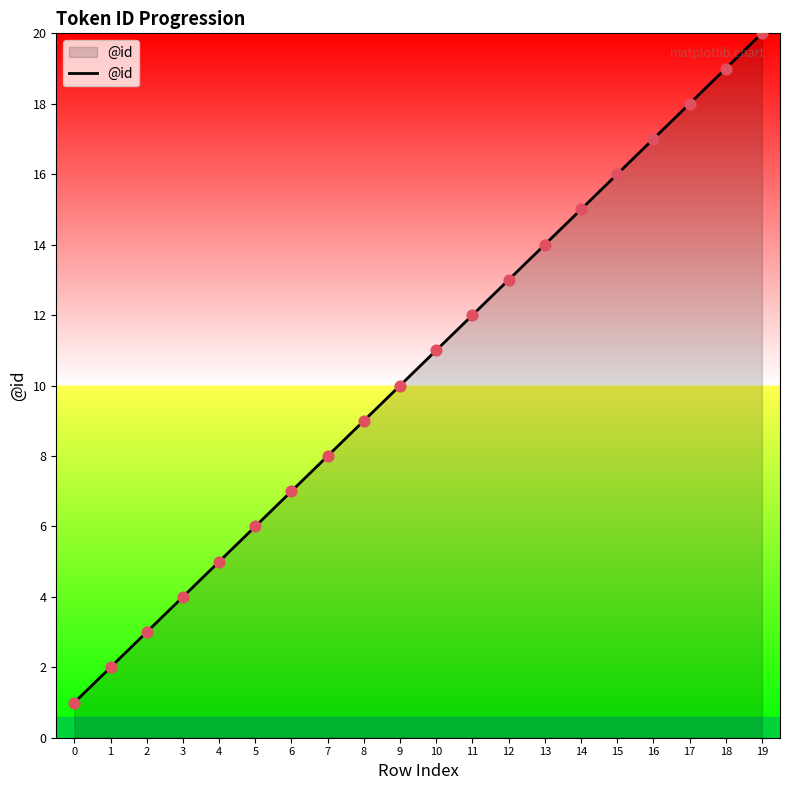

Which has a higher value, 18 or 0?

18